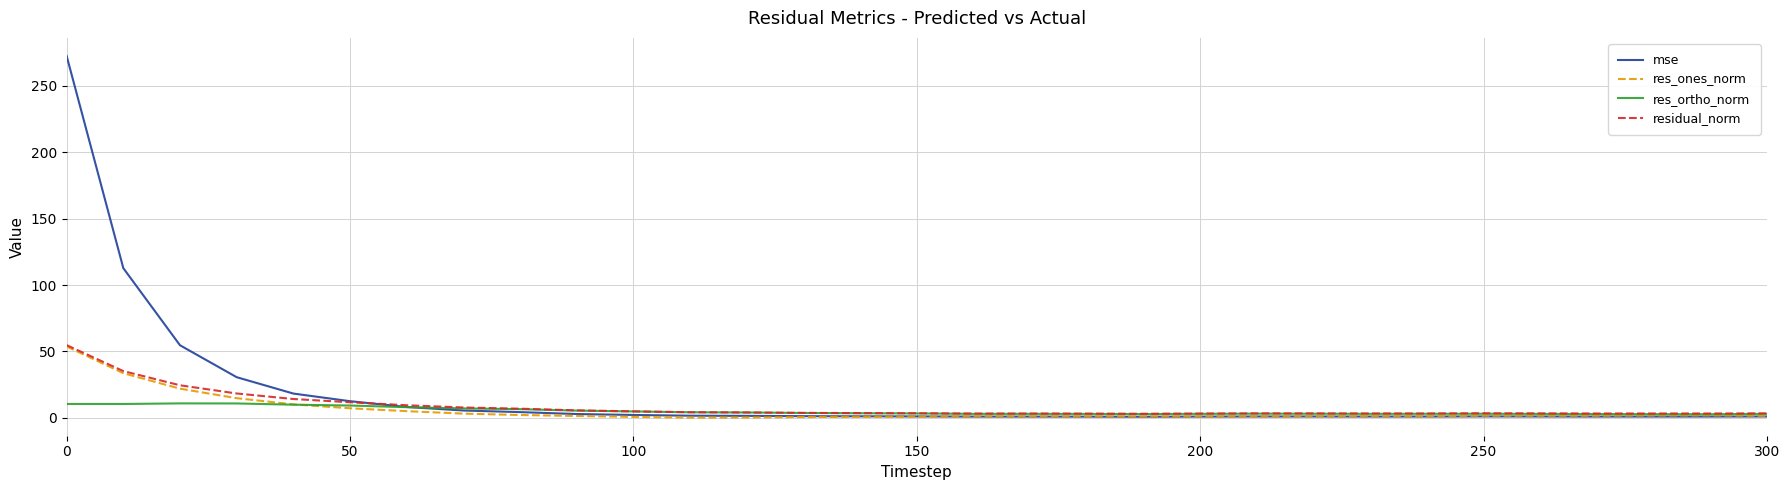

Which series has the widest spread of values?

mse